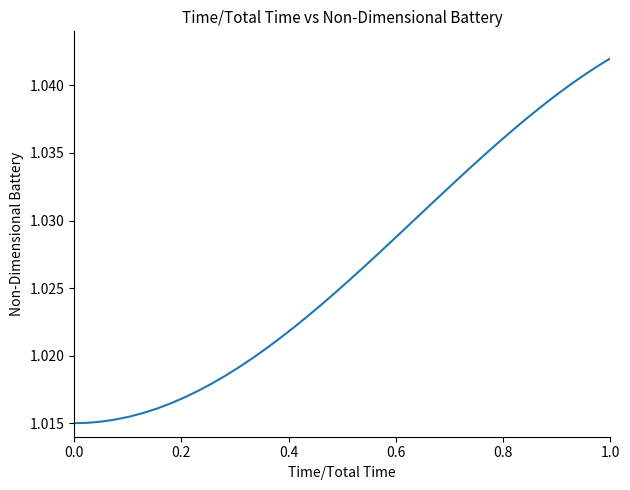

How many lines are shown in the chart?

1